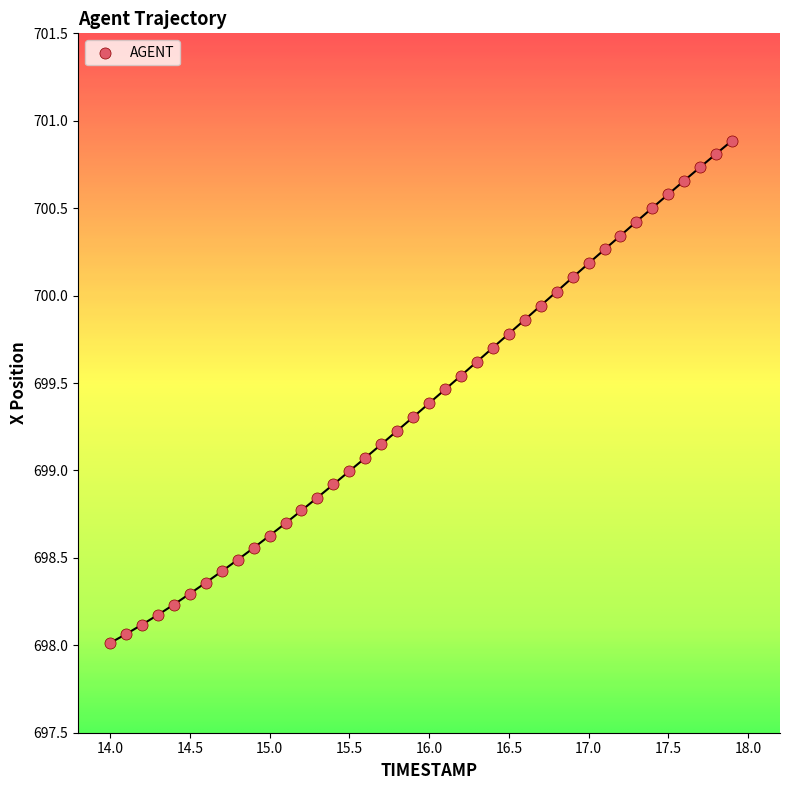

What is the range of X values (max minus min)?

3.9